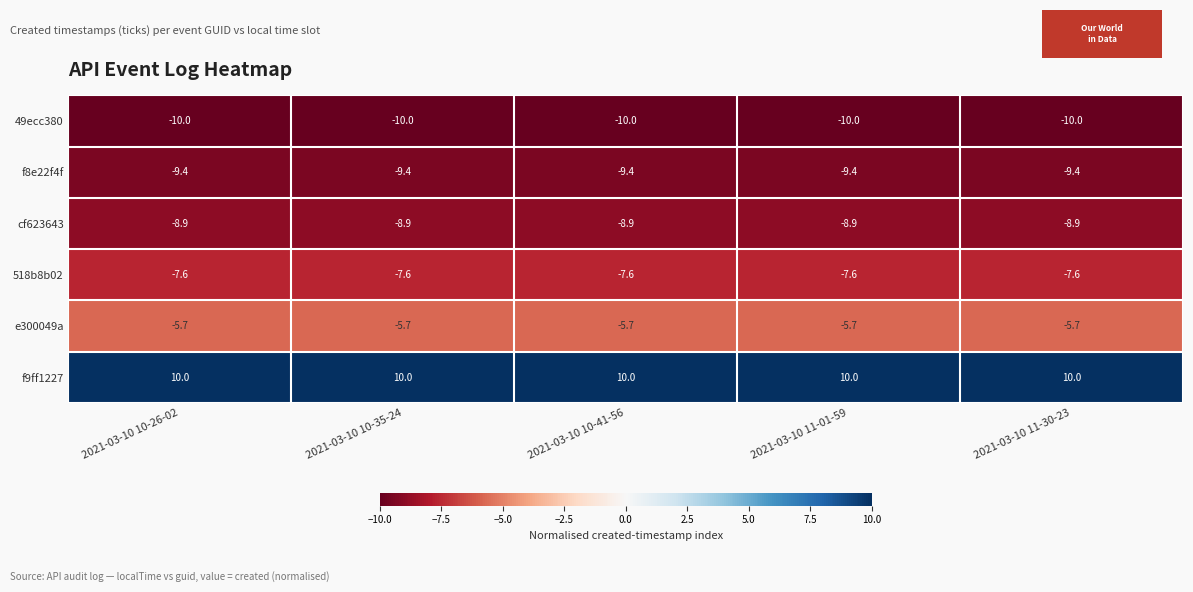

Is it true that f8e22f4f equals -9.4 at 2021-03-10 10-35-24?

True